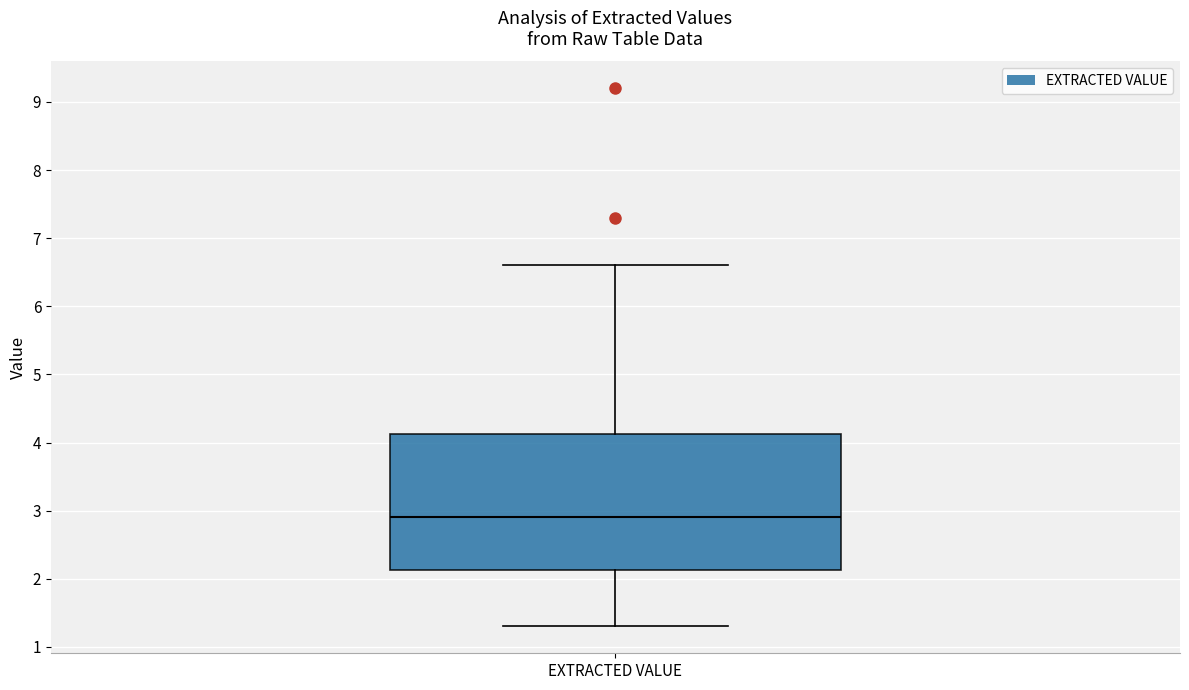

Transcribe this box plot: give where the median line is, the range the box spans, and where the two whiskers end, as read against the y-axis. The values are not printed on the chart, so give them approximately, as read against the axis.

median 2.9, box 2.1 to 4.1, whiskers 1.3 to 6.6